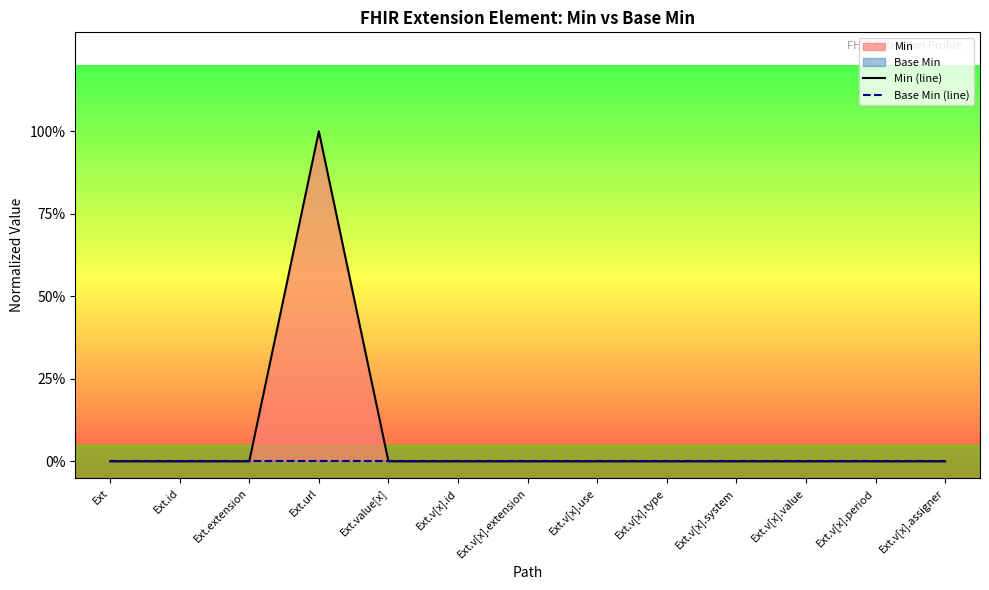

At how many categories does at least one series exceed 0?

1